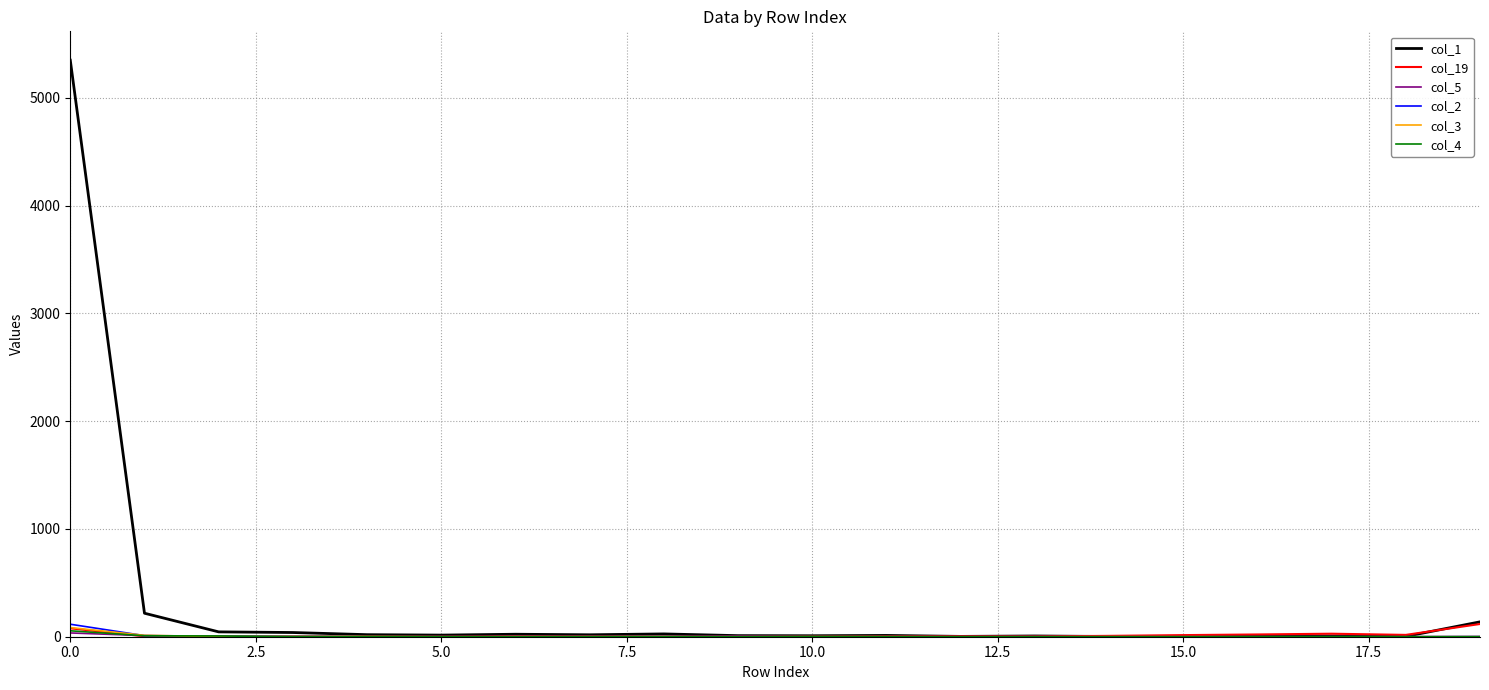

Which series has the widest spread of values?

col_1